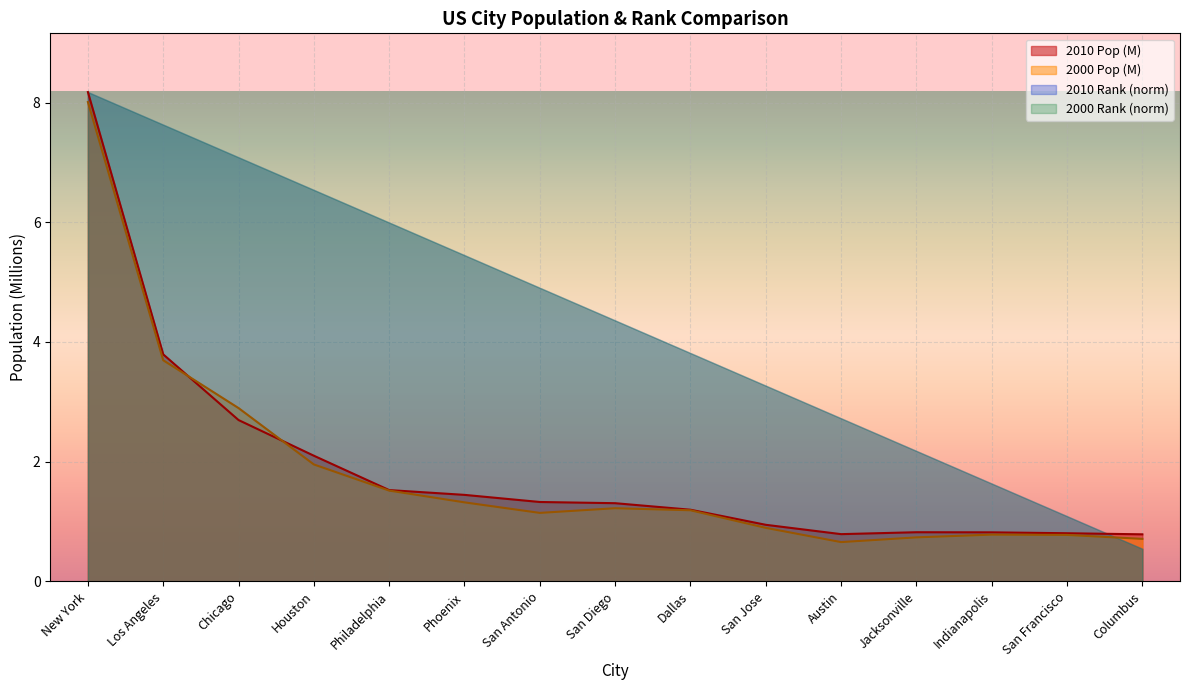

Between San Francisco and Houston, which is larger?

Houston